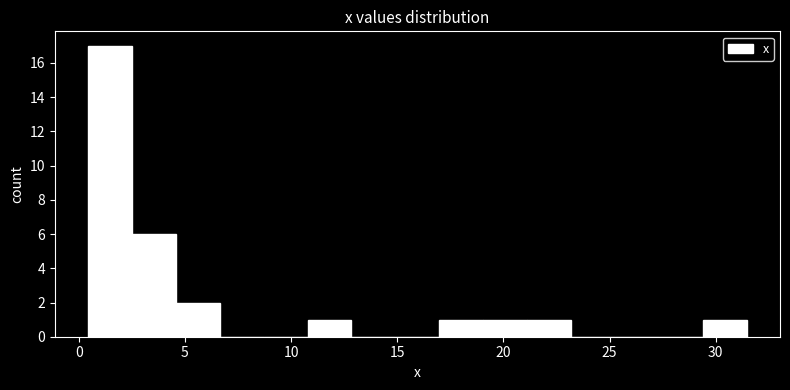

Reading left to right, list every bar in this chart as the range it spans on the x-axis followed by its height. Neither the bar edges nor the heights are printed on the chart, so give them approximately, as read against the axes.

0.5 to 2.5: 17
2.5 to 4.5: 6
4.5 to 6.5: 2
6.5 to 8.5: 0
8.5 to 11.0: 0
11.0 to 13.0: 1
13.0 to 15.0: 0
15.0 to 17.0: 0
17.0 to 19.0: 1
19.0 to 21.0: 1
21.0 to 23.0: 1
23.0 to 25.5: 0
25.5 to 27.5: 0
27.5 to 29.5: 0
29.5 to 31.5: 1